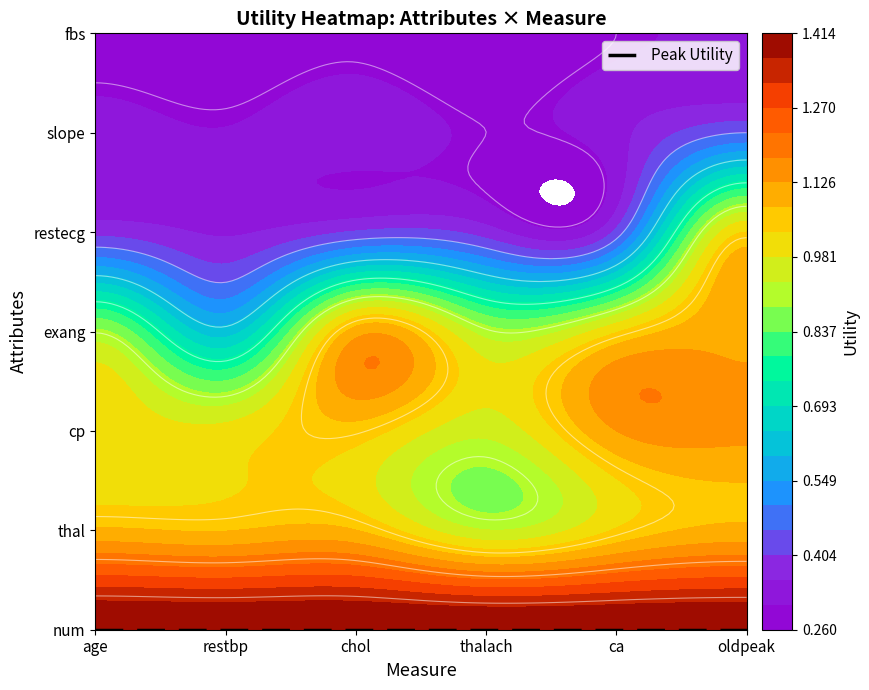

Is it true that chol equals 0.6 at 4?

False